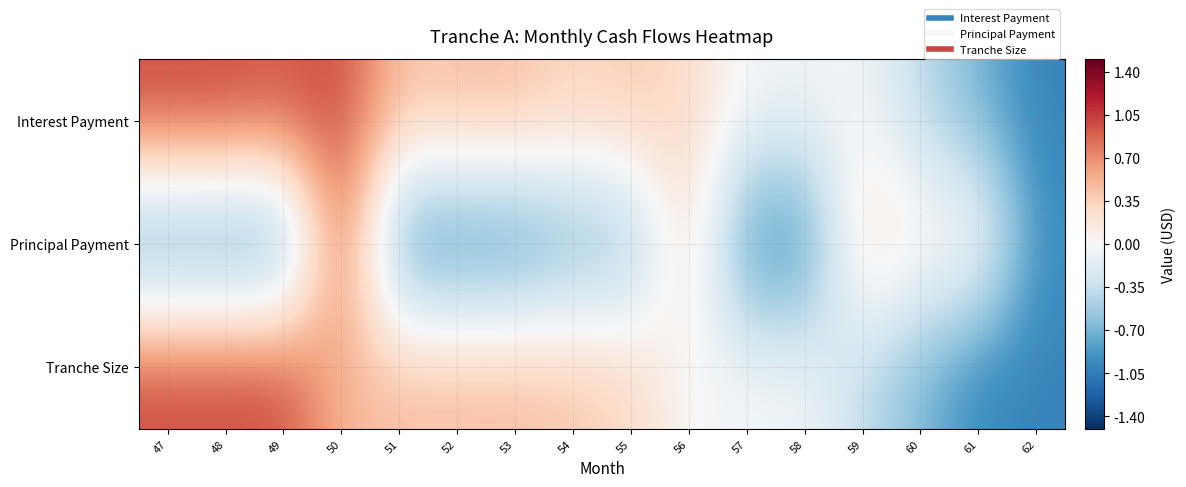

Rank the series by their maximum value, from highest to lowest.

Interest Payment, Principal Payment, Tranche Size